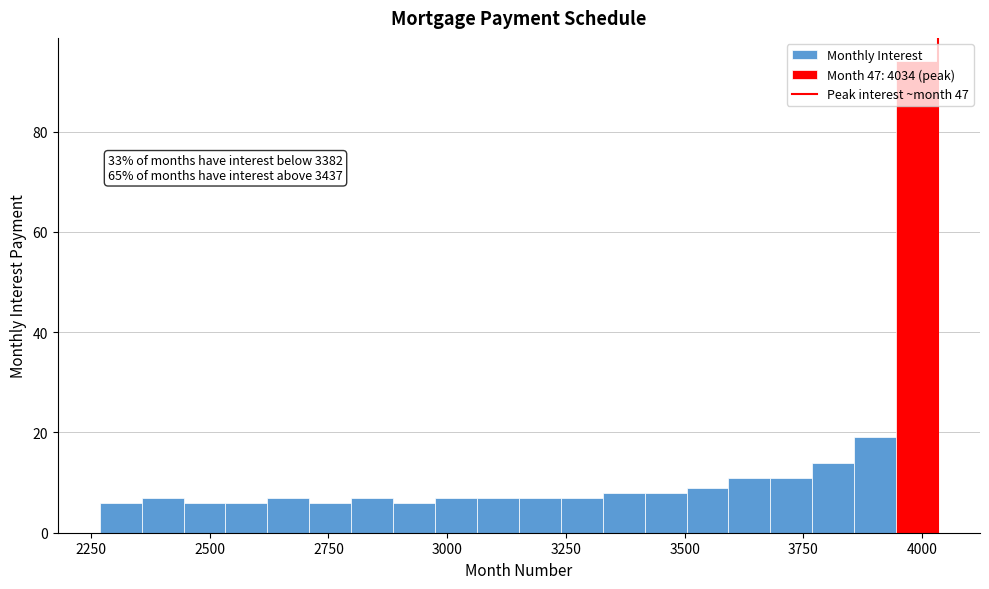

Around what value on the x-axis is the tallest bar? Give the approximate position of its centre, as read against the axis.

4000